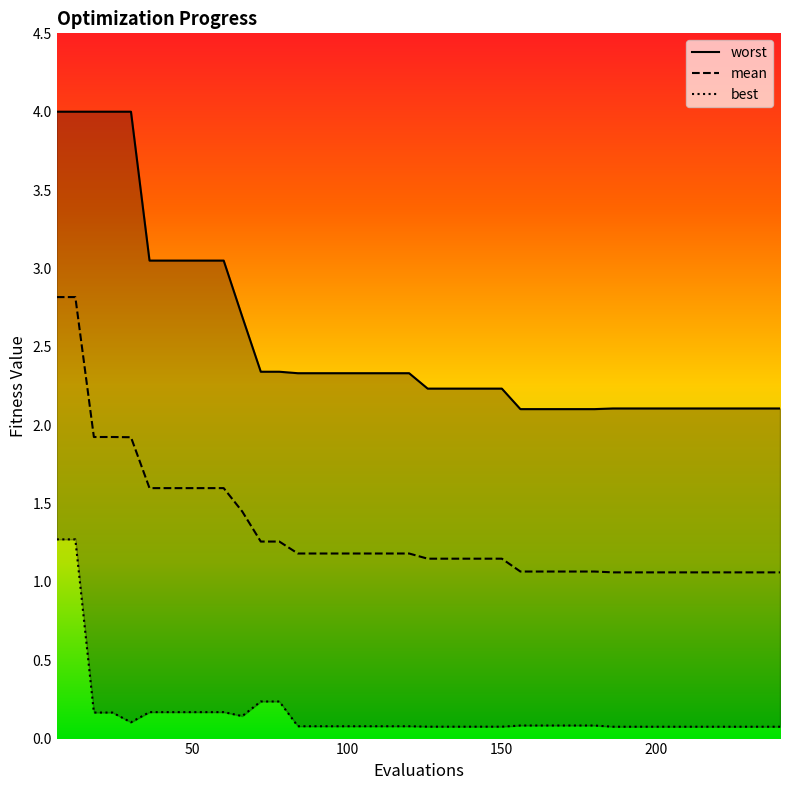

Is it true that best equals 0.3 at 78?

False